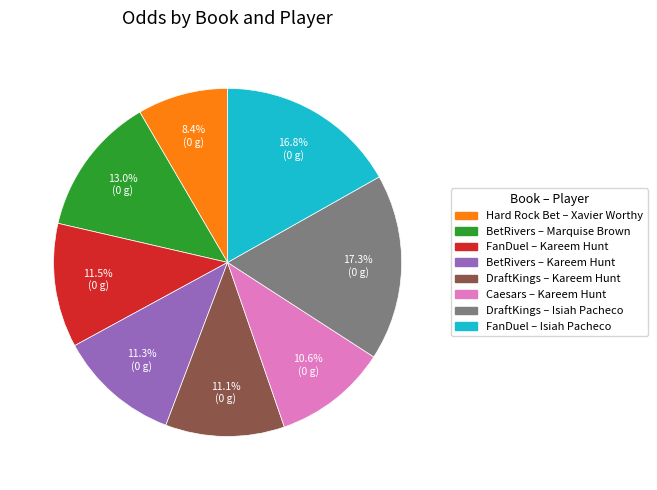

Does any single category account for the majority?

No